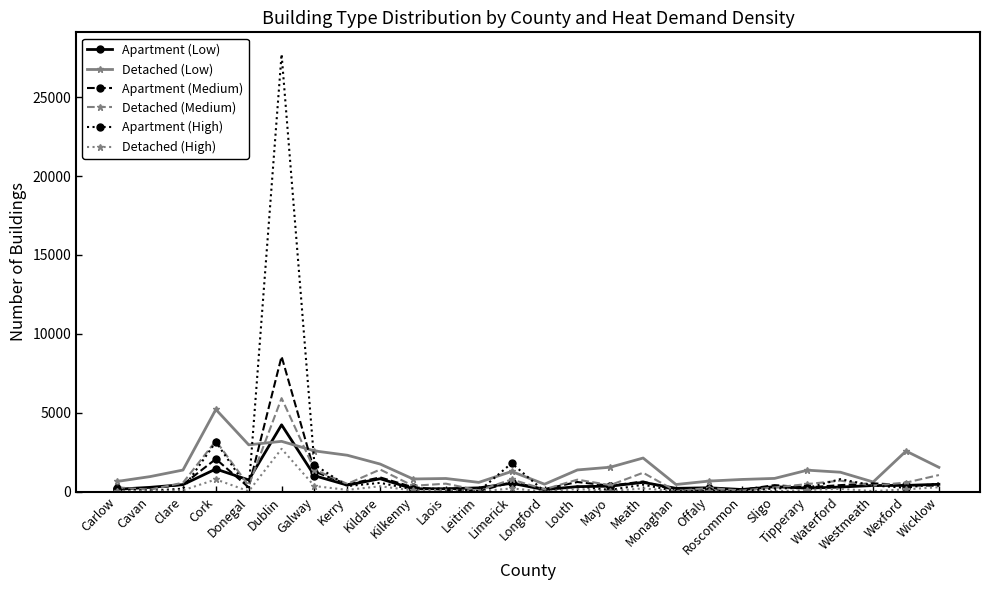

True or false: Apartment (Low) has more than 1 interior local peaks.

True